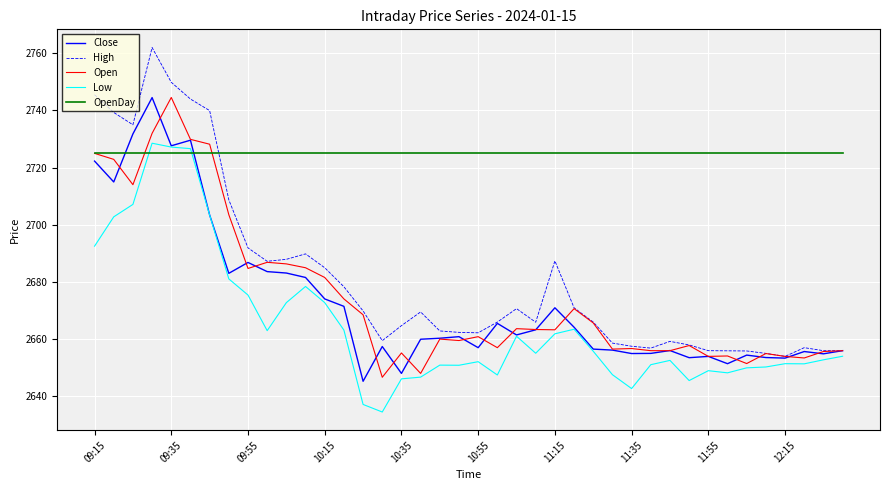

Which series has the largest range (max minus min)?

High